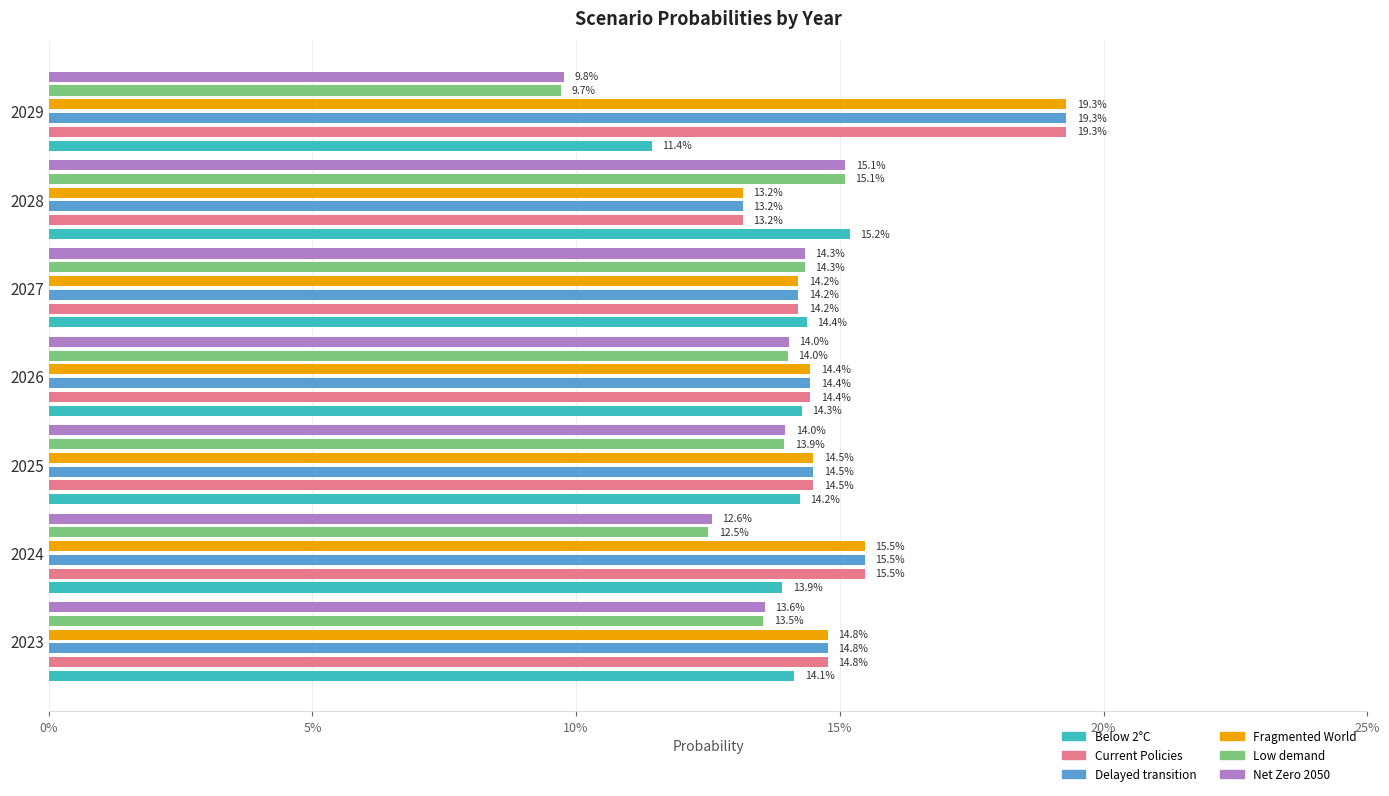

Which series has the widest spread of values?

Fragmented World